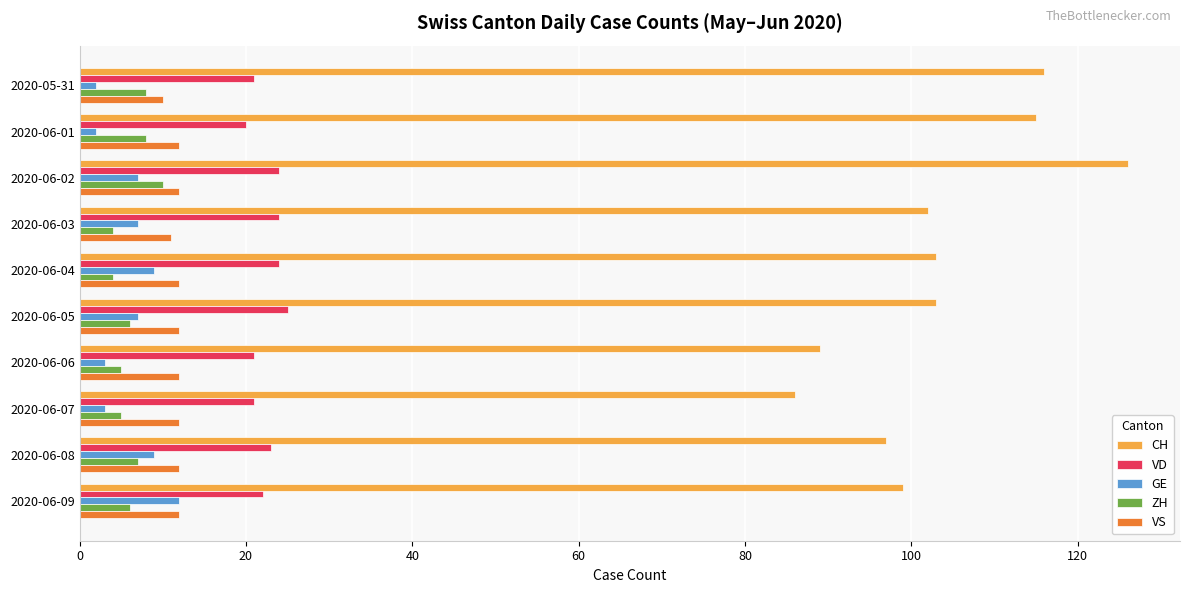

Which category has the highest value in the CH series?

2020-06-02